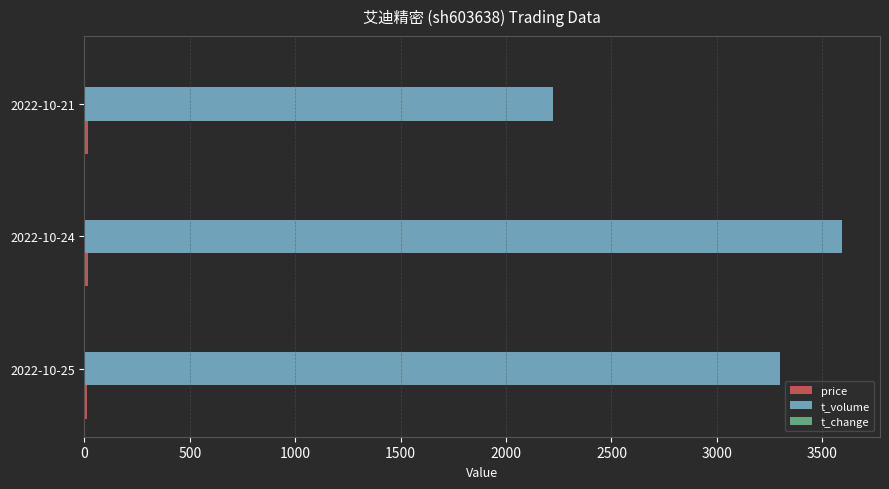

Which category has the highest value across all series?

2022-10-24